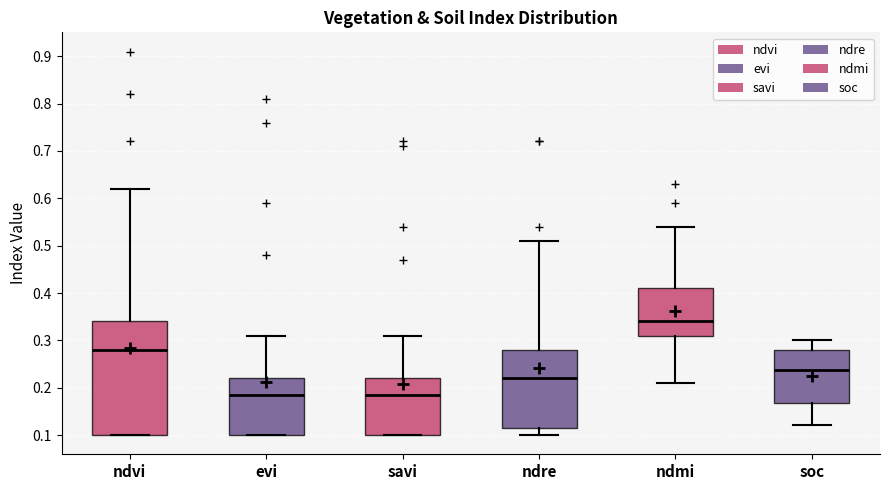

Reading left to right, transcribe this box plot: for each box, give where its median line is, the range the box spans, and where its two whiskers end, as read against the y-axis. The values are not printed on the chart, so give them approximately, as read against the axis.

ndvi: median 0.28, box 0.10 to 0.34, whiskers 0.10 to 0.62
evi: median 0.19, box 0.10 to 0.22, whiskers 0.10 to 0.31
savi: median 0.19, box 0.10 to 0.22, whiskers 0.10 to 0.31
ndre: median 0.22, box 0.12 to 0.28, whiskers 0.10 to 0.51
ndmi: median 0.34, box 0.31 to 0.41, whiskers 0.21 to 0.54
soc: median 0.24, box 0.17 to 0.28, whiskers 0.12 to 0.30